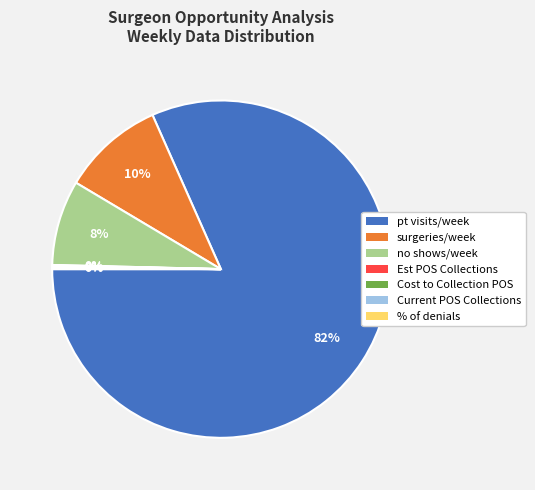

Does any single category account for the majority?

Yes